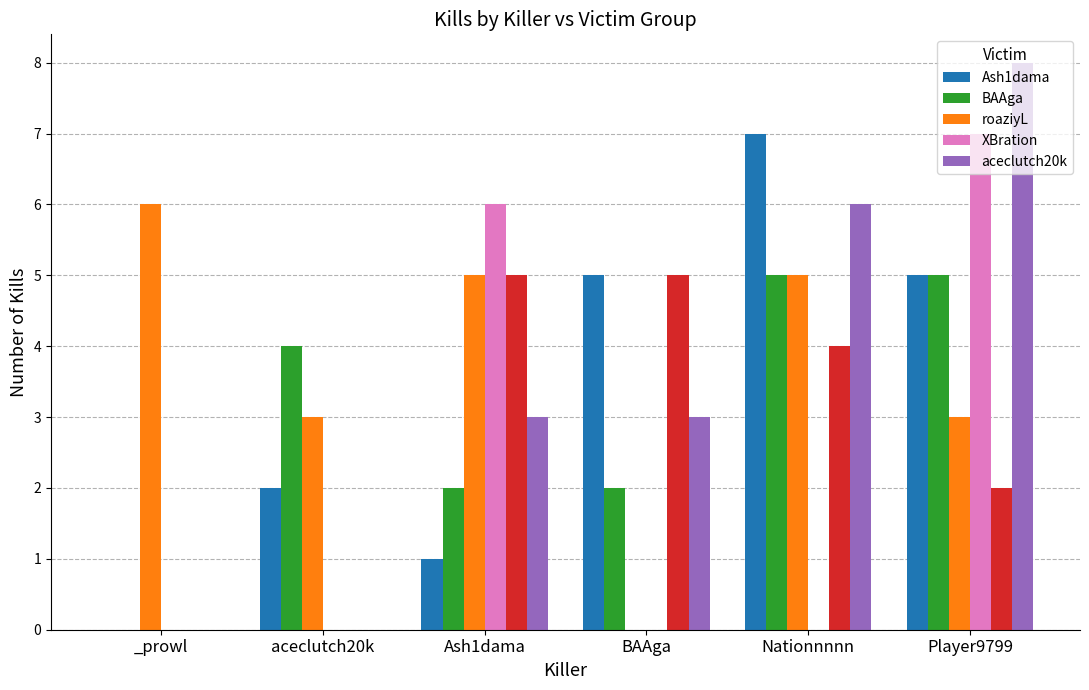

At which label is aceclutch20k closest to 4?

Ash1dama